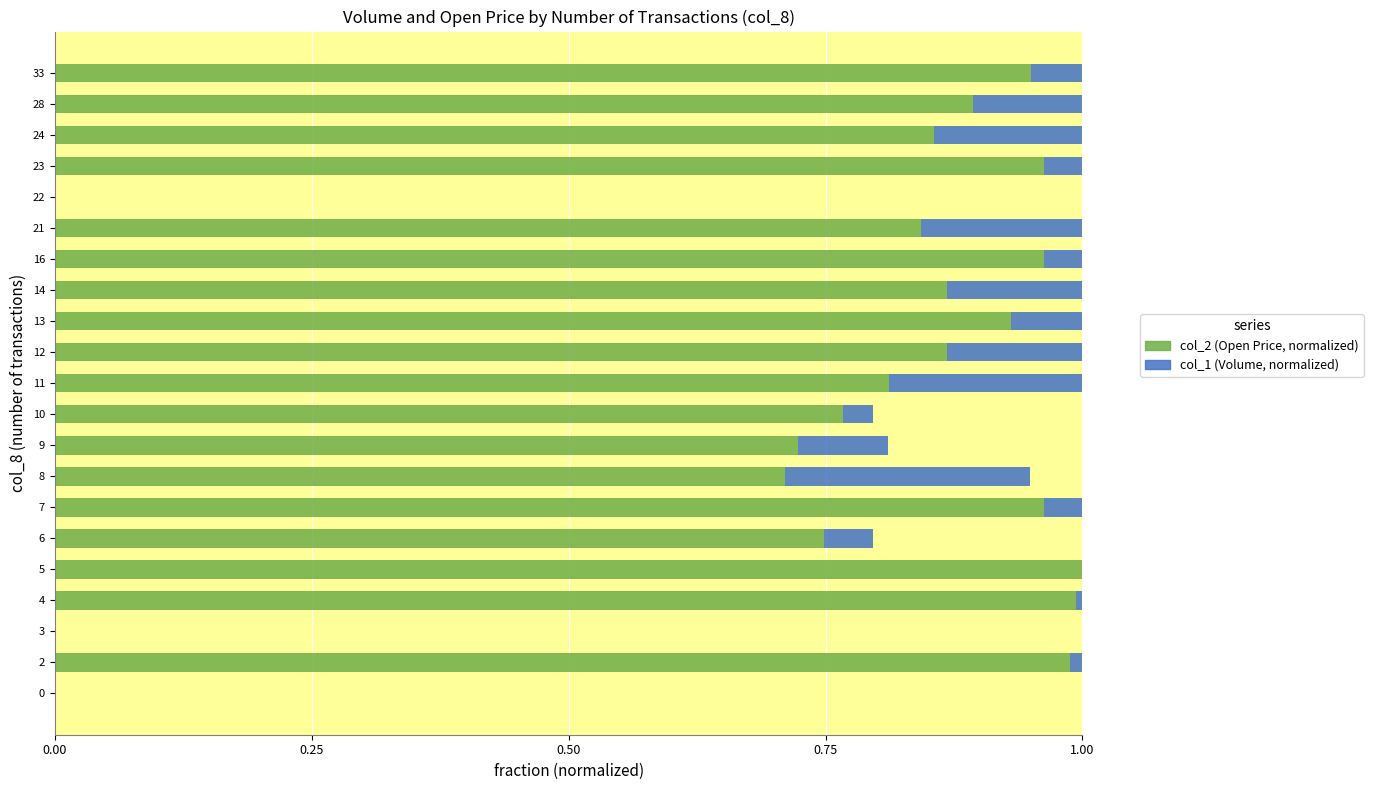

How many distinct data groups are displayed?

2